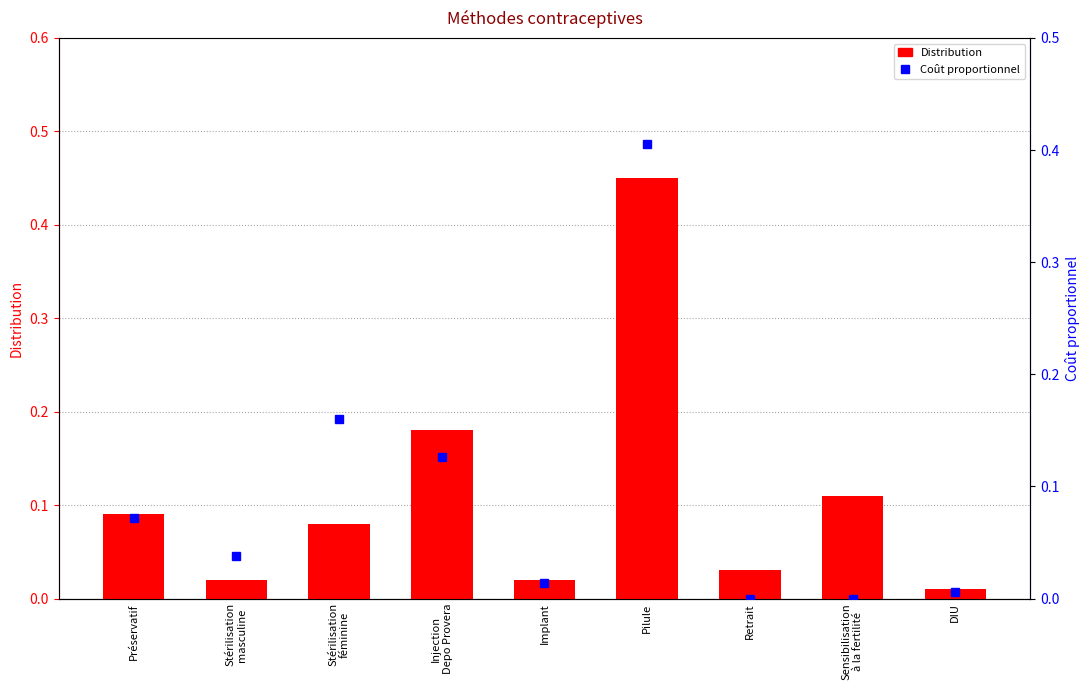

What is the sum of all Distribution values?

1.0